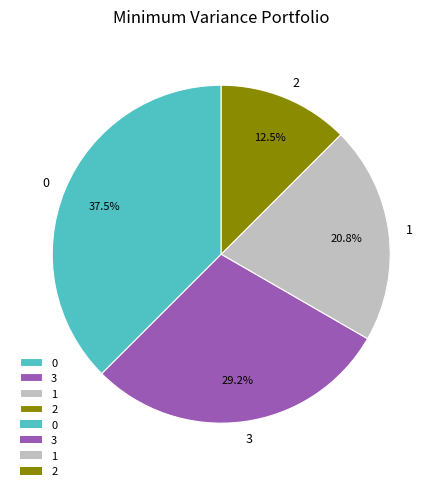

Rank the categories by value from highest to lowest.

0, 3, 1, 2